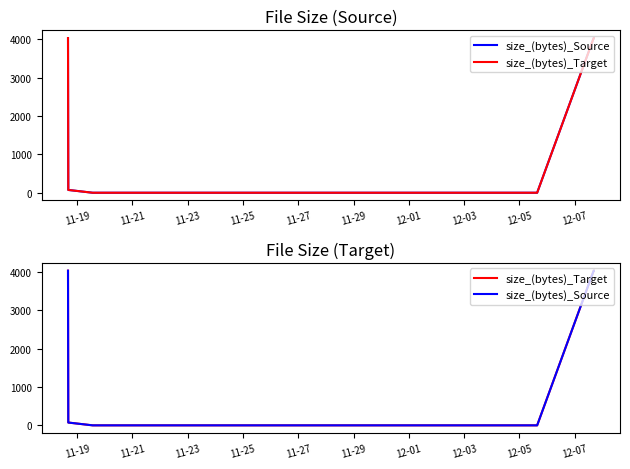

How many lines are shown in the chart?

2